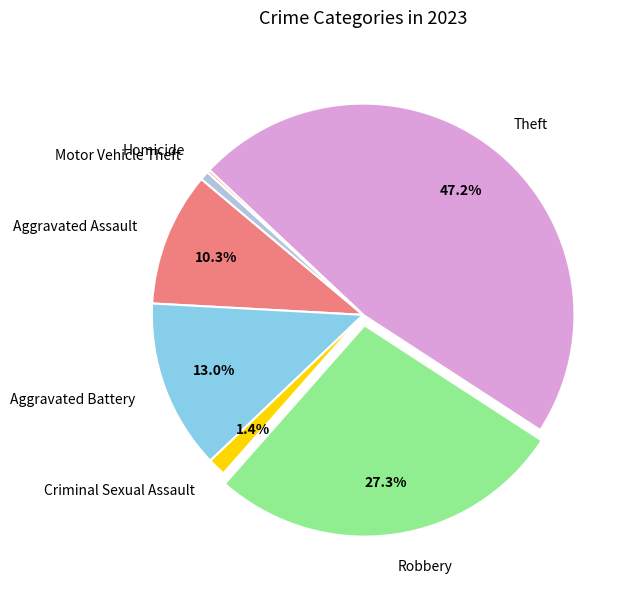

To the nearest percent, what is the difference between the largest and smallest slice percentages?

47%